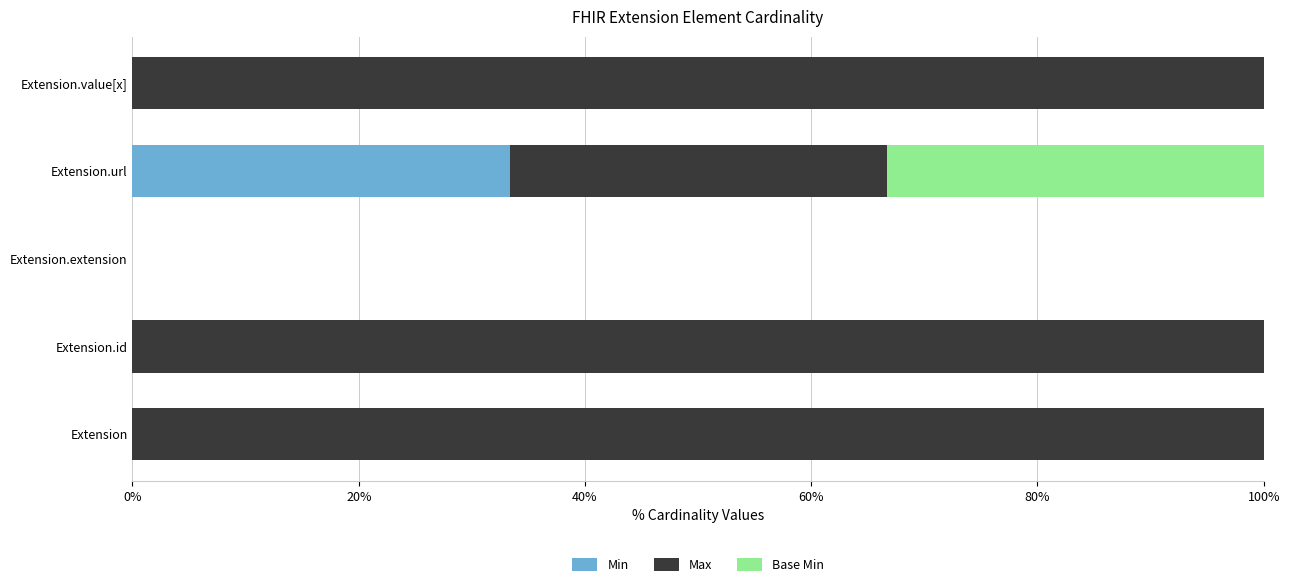

What is the sum of all Min values?

33.3